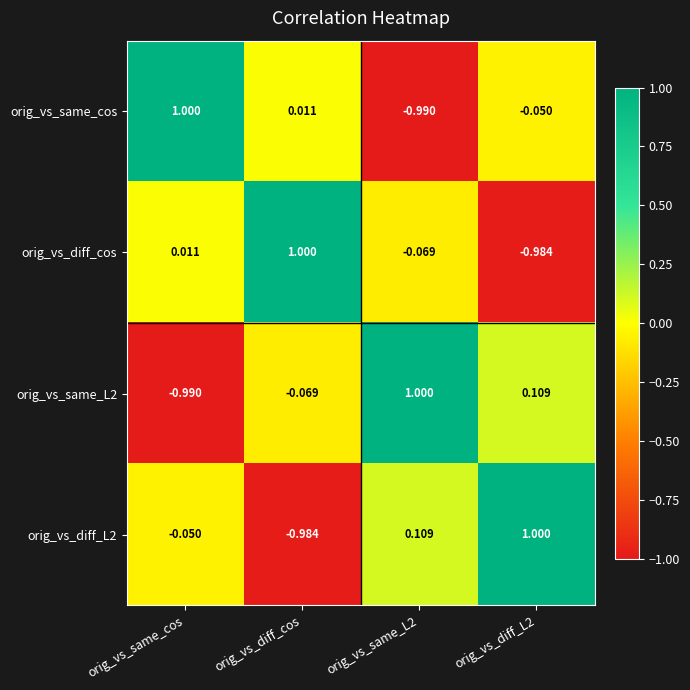

Is the value of orig_vs_same_cos at orig_vs_diff_L2 greater than the value of orig_vs_diff_cos at orig_vs_diff_L2?

Yes